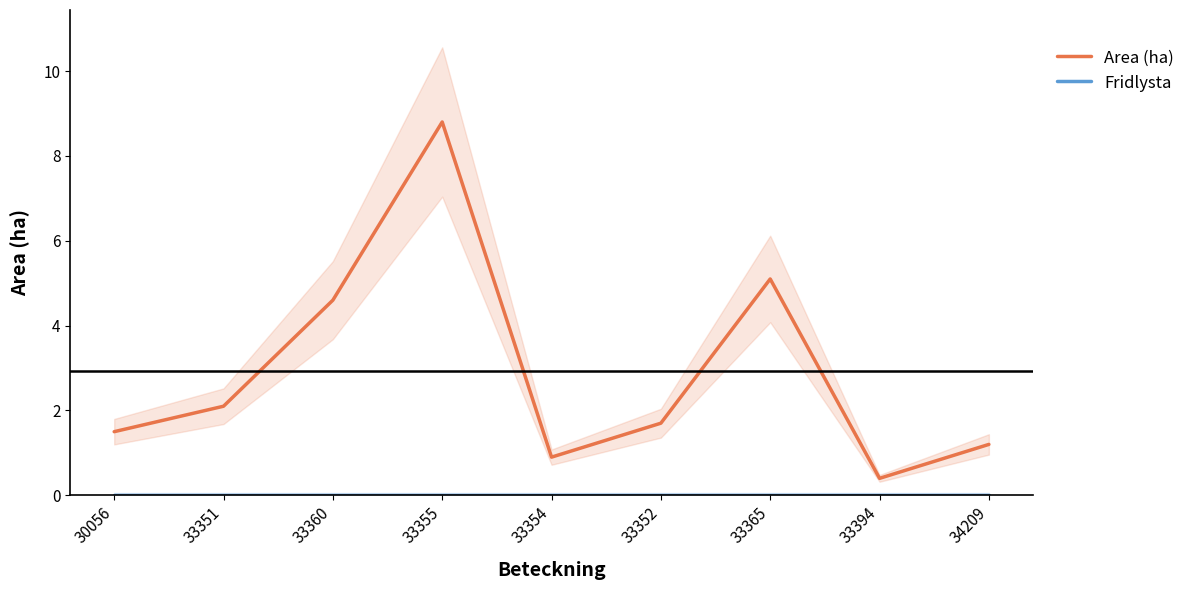

What value does the Area (ha) series have at 33351?

2.1